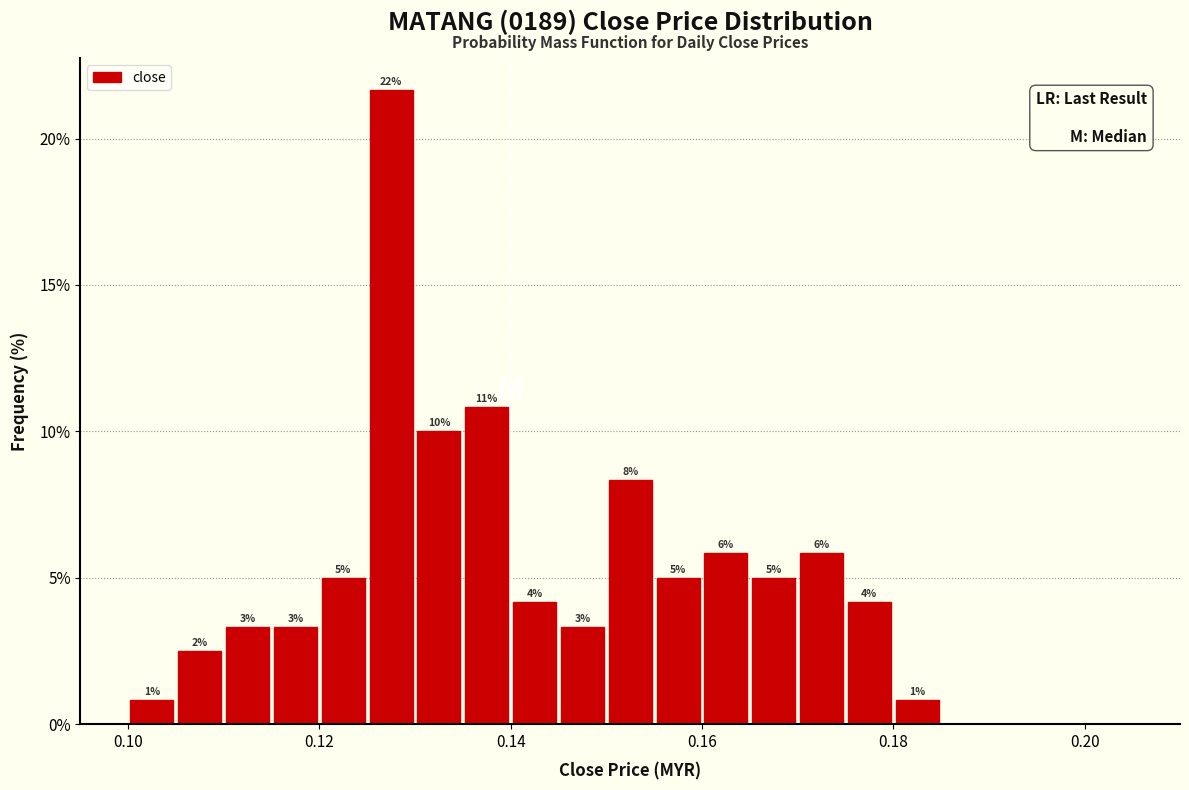

Read against the x-axis, roughly where is the centre of the tallest bar?

0.128